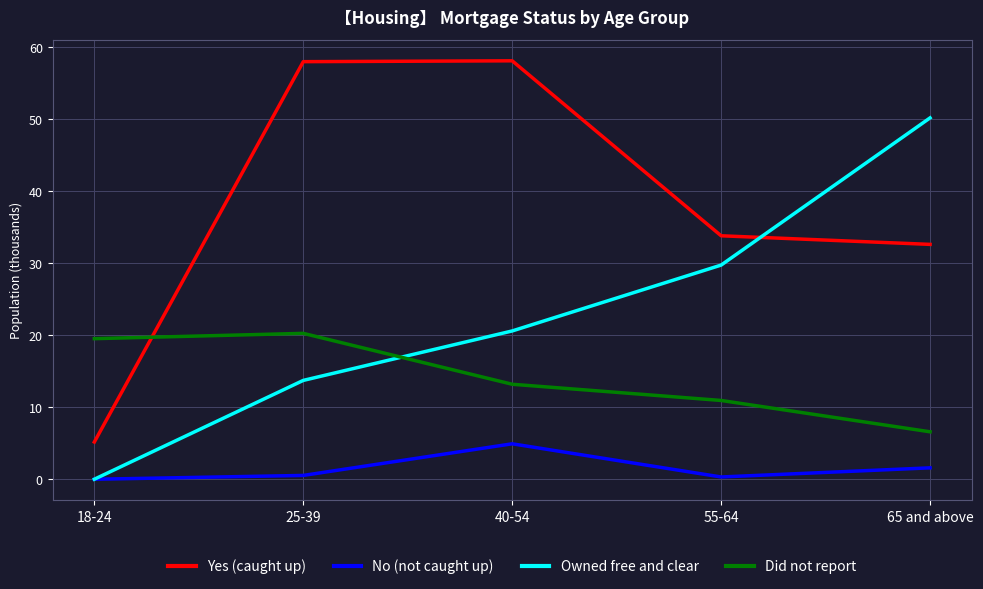

At 65 and above, list the series in order from smallest to largest.

No (not caught up), Did not report, Yes (caught up), Owned free and clear